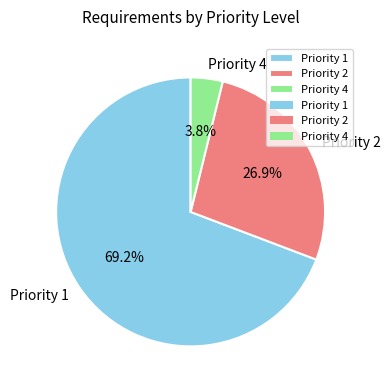

Which has a higher value, Priority 1 or Priority 4?

Priority 1